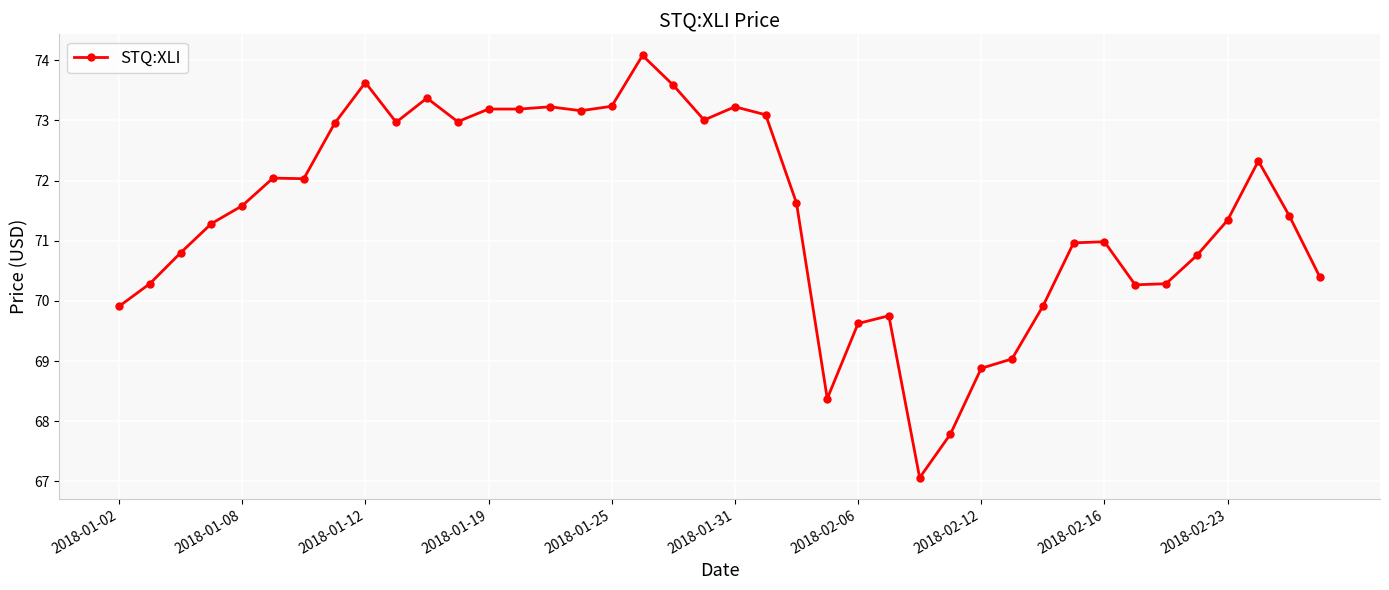

What is the smallest value displayed?

67.1